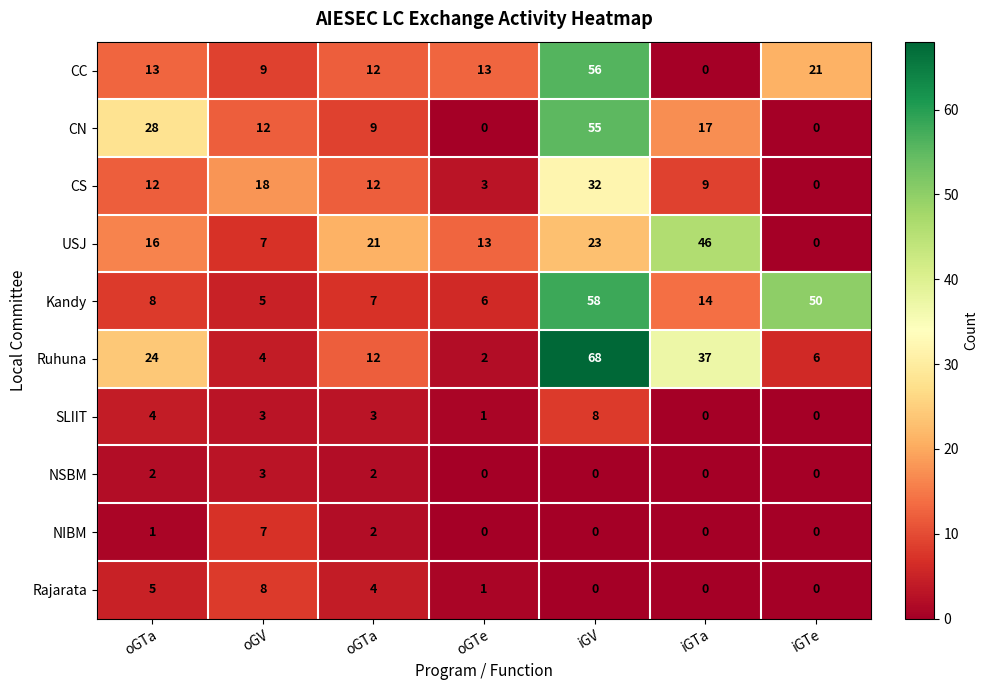

Reading left to right, extract all data points from this chart.

CC: oGTa=13	oGV=9	oGTa=12	oGTe=13	iGV=56	iGTa=0	iGTe=21
CN: oGTa=28	oGV=12	oGTa=9	oGTe=0	iGV=55	iGTa=17	iGTe=0
CS: oGTa=12	oGV=18	oGTa=12	oGTe=3	iGV=32	iGTa=9	iGTe=0
USJ: oGTa=16	oGV=7	oGTa=21	oGTe=13	iGV=23	iGTa=46	iGTe=0
Kandy: oGTa=8	oGV=5	oGTa=7	oGTe=6	iGV=58	iGTa=14	iGTe=50
Ruhuna: oGTa=24	oGV=4	oGTa=12	oGTe=2	iGV=68	iGTa=37	iGTe=6
SLIIT: oGTa=4	oGV=3	oGTa=3	oGTe=1	iGV=8	iGTa=0	iGTe=0
NSBM: oGTa=2	oGV=3	oGTa=2	oGTe=0	iGV=0	iGTa=0	iGTe=0
NIBM: oGTa=1	oGV=7	oGTa=2	oGTe=0	iGV=0	iGTa=0	iGTe=0
Rajarata: oGTa=5	oGV=8	oGTa=4	oGTe=1	iGV=0	iGTa=0	iGTe=0